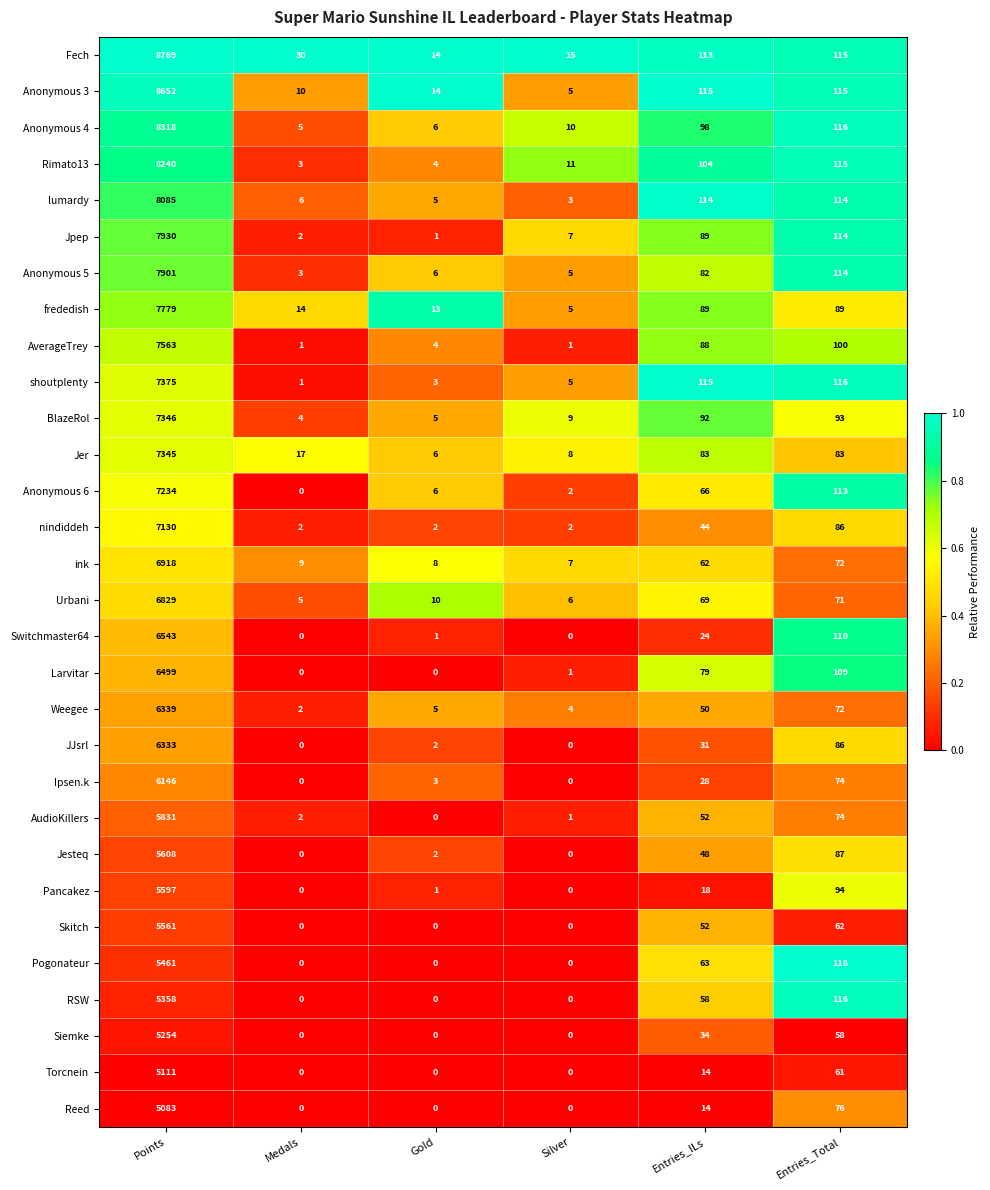

What is the sum of all Pogonateur values?

5642